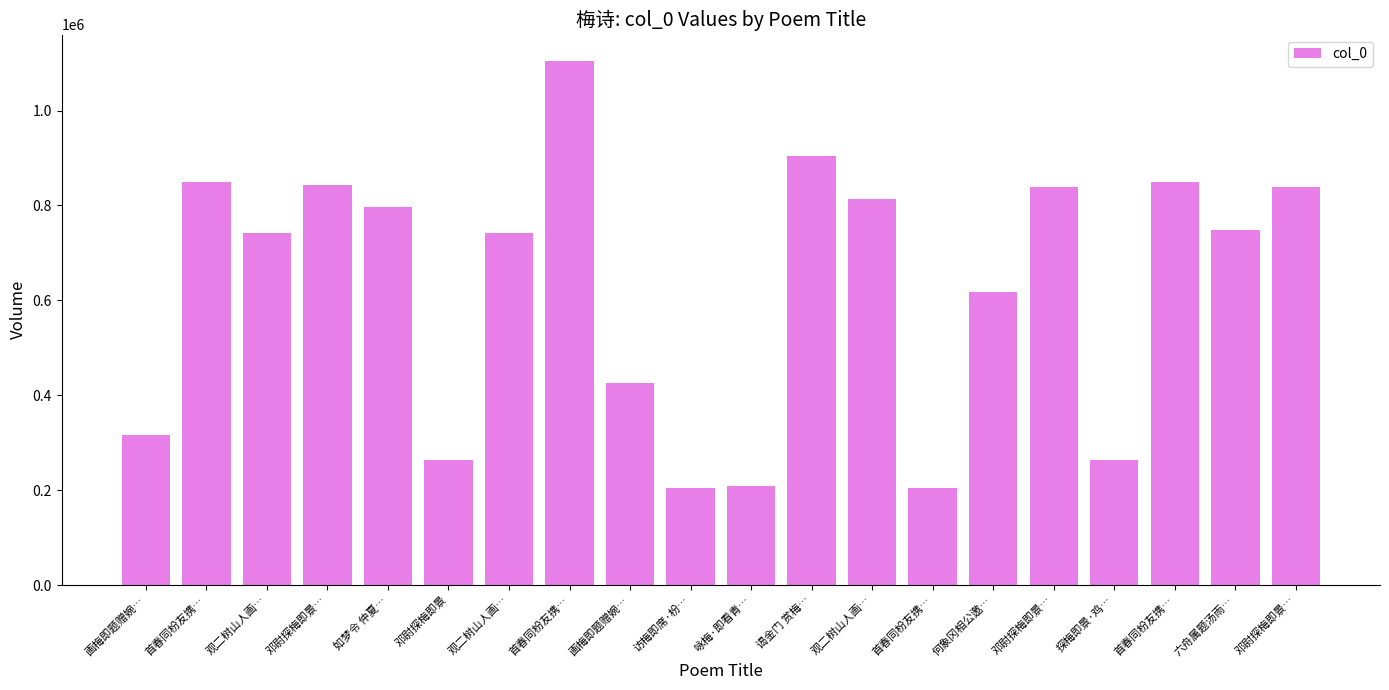

How many values are below 747254?

10